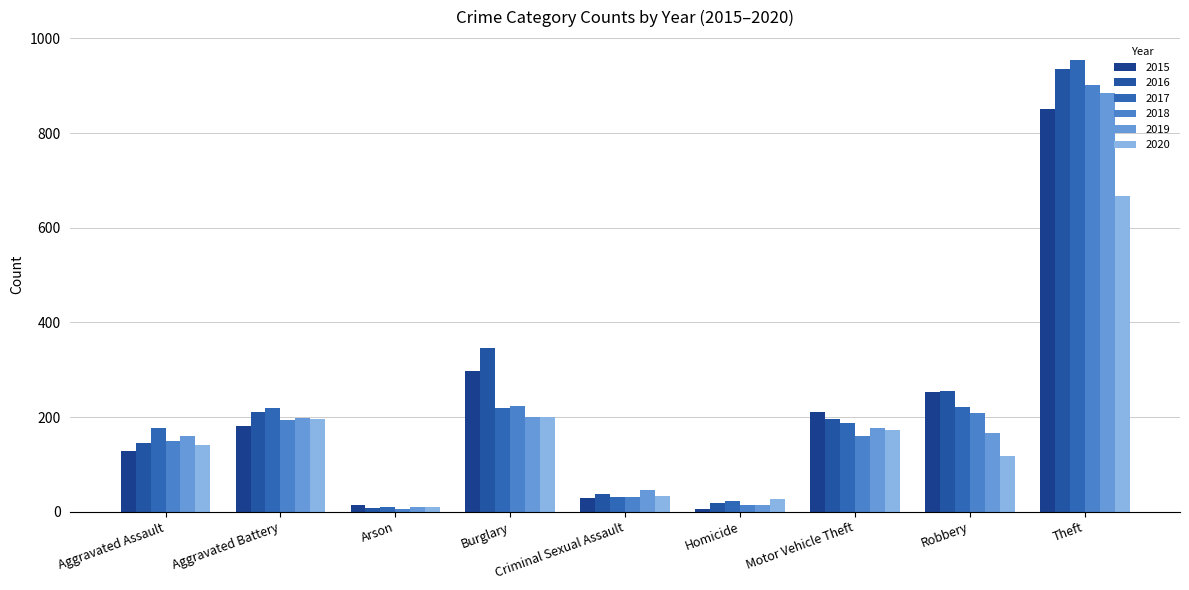

How many bars are there in each group?

6